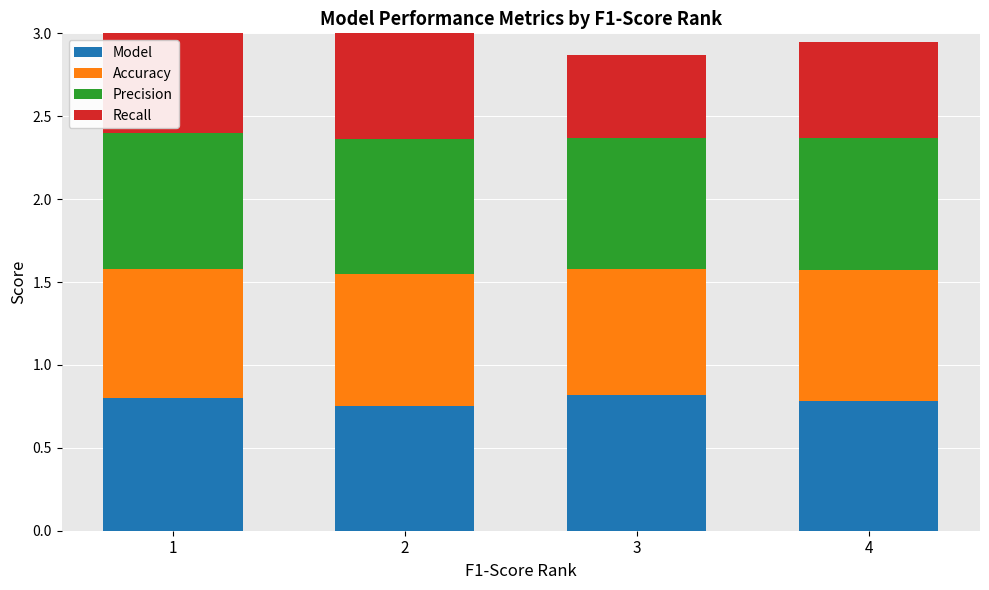

Does the chart contain any negative values?

No